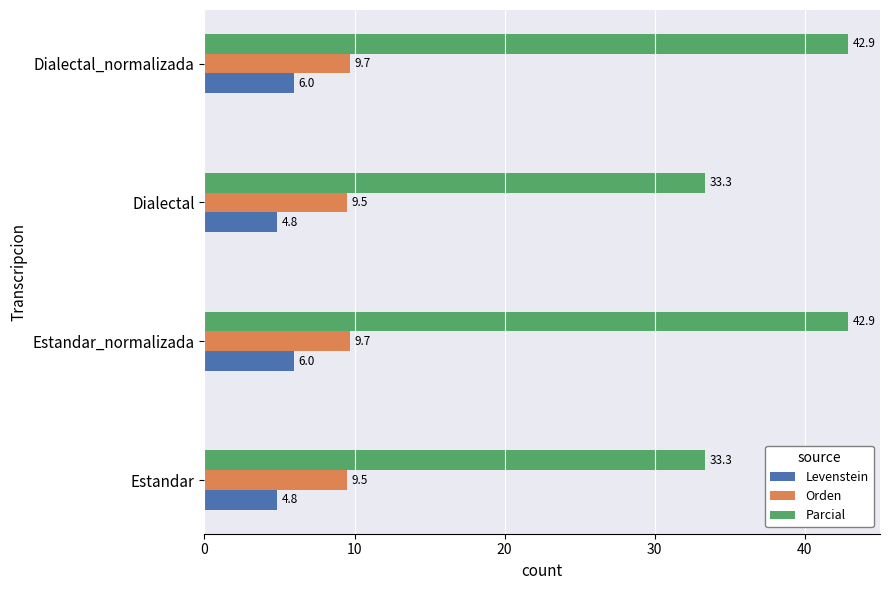

Which series has the largest total across all categories?

Parcial